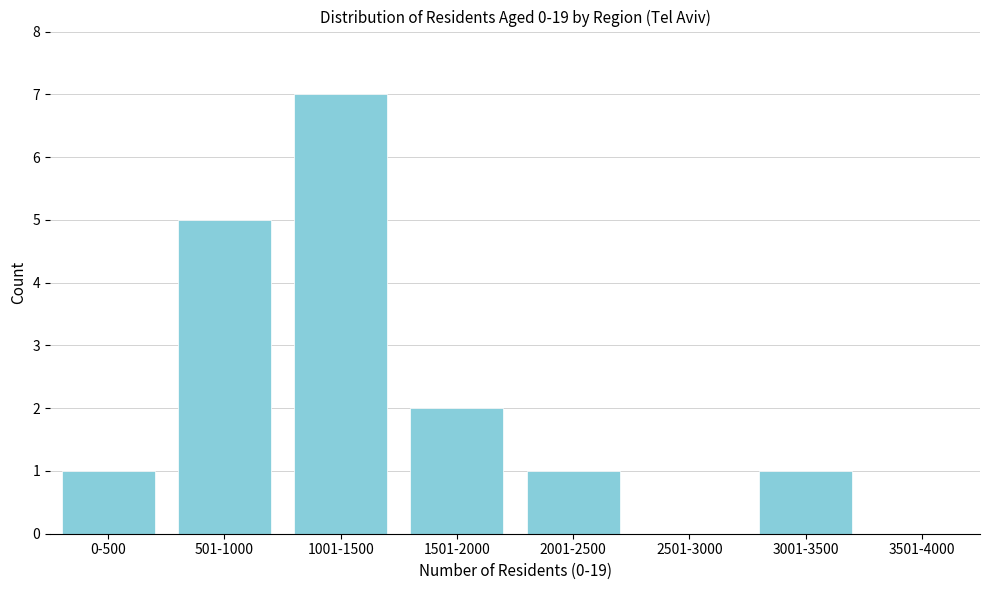

Reading left to right, what are all the values shown in this chart?

0-500=1	501-1000=5	1001-1500=7	1501-2000=2	2001-2500=1	2501-3000=0	3001-3500=1	3501-4000=0